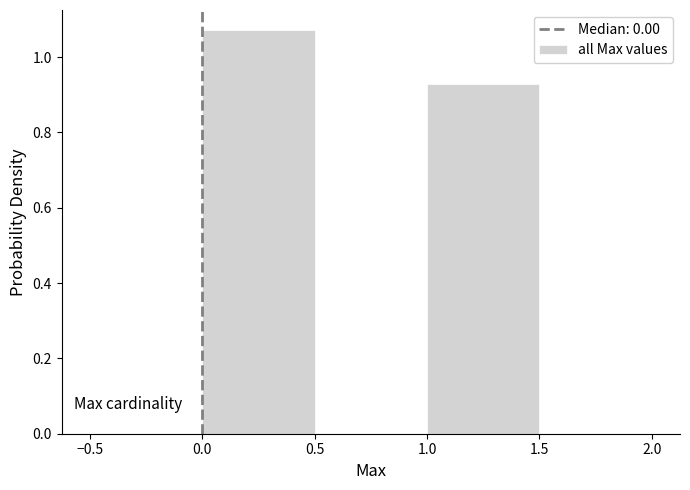

Reading left to right, list every bar in this chart as the range it spans on the x-axis followed by its height. The values are not printed on the chart, so give them approximately, as read against the axis.

-0.5 to 0.0: 0
0.0 to 0.5: 1.08
0.5 to 1.0: 0
1.0 to 1.5: 0.92
1.5 to 2.0: 0